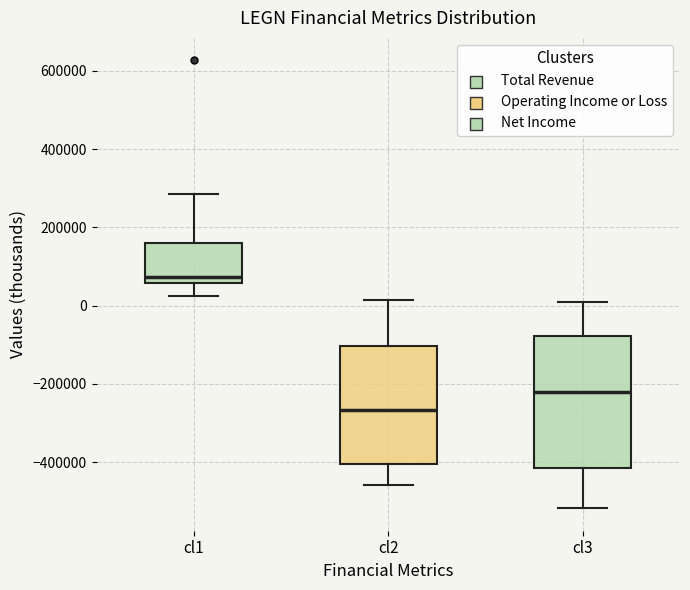

Comparing the boxes themselves (not the whiskers), which one is the tallest?

cl3